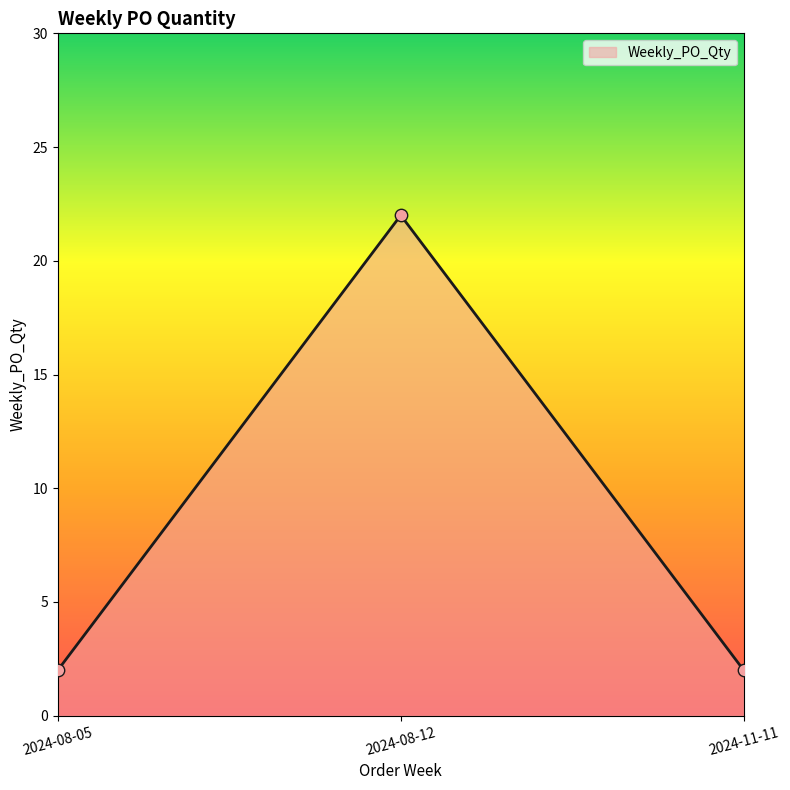

What is the ratio of the value at 2024-08-12 to the value at 2024-11-11?

11.0